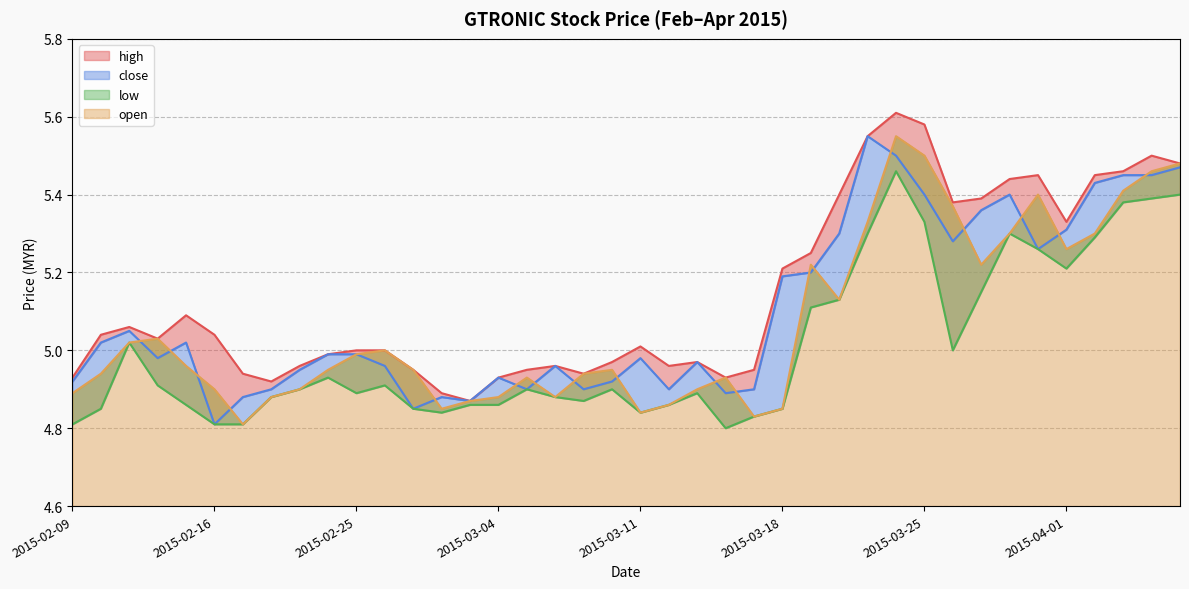

True or false: close and low cross at least once.

False